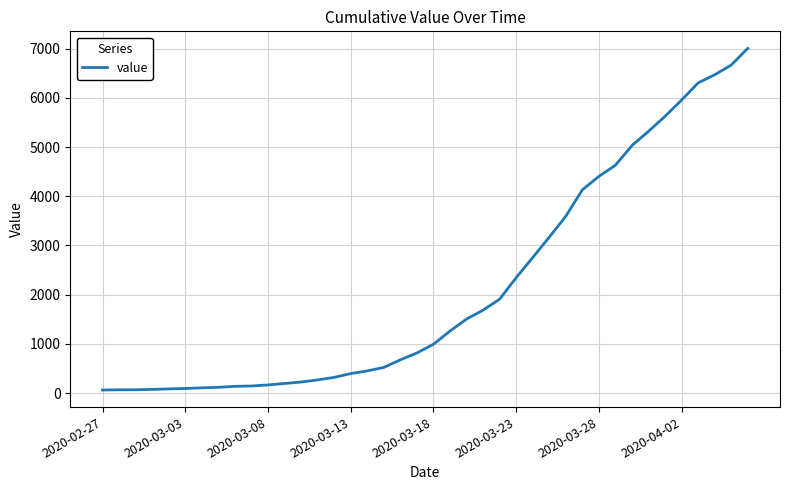

What is the greatest value displayed?

7004